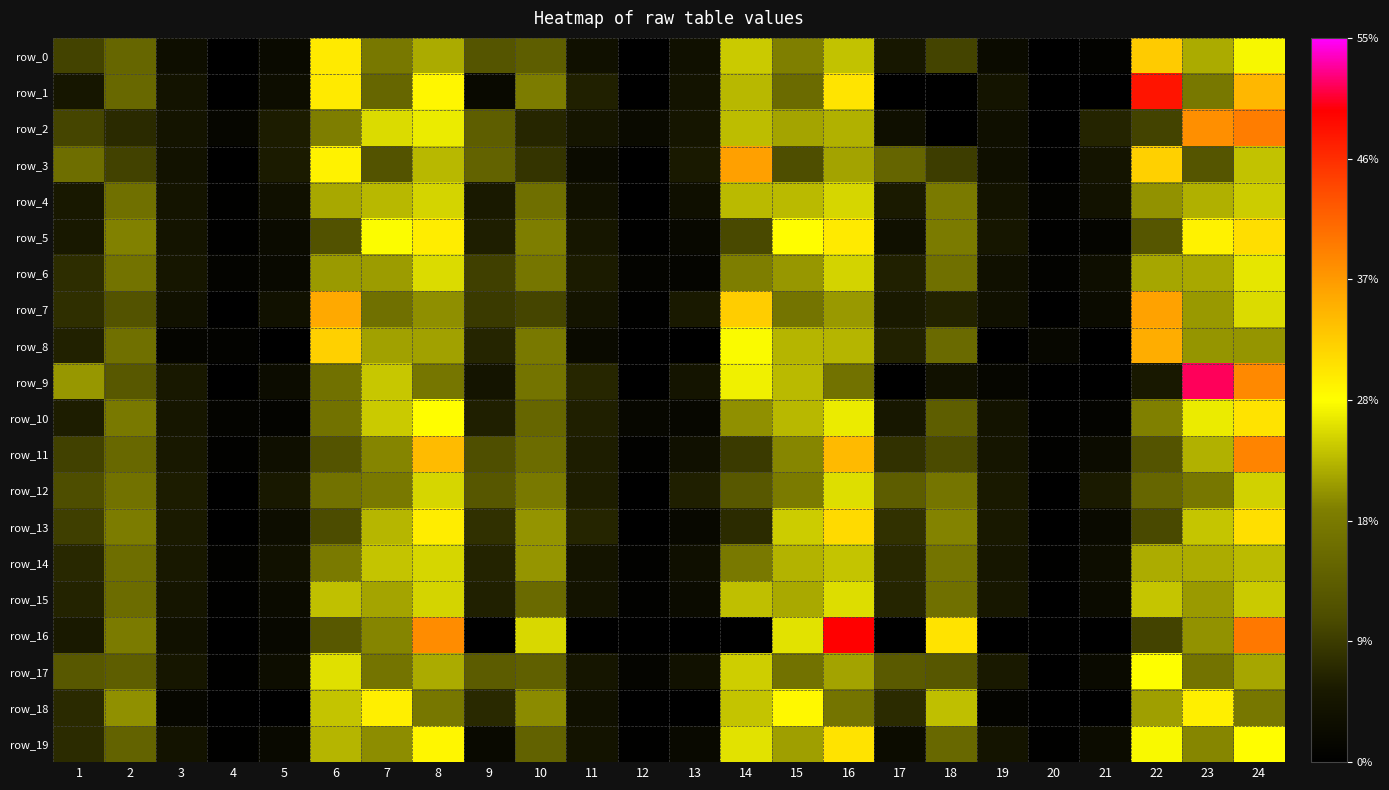

Where is row_4 nearest to the value 0?

12